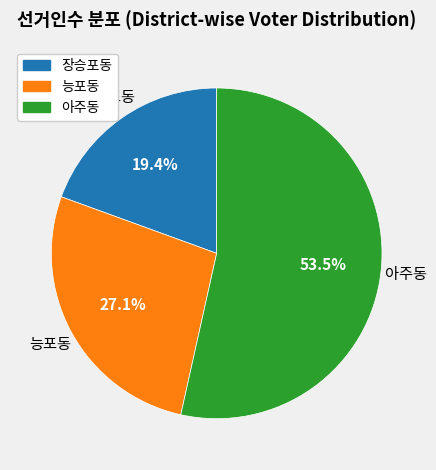

The 능포동 slice represents 27% of the pie. True or false?

True